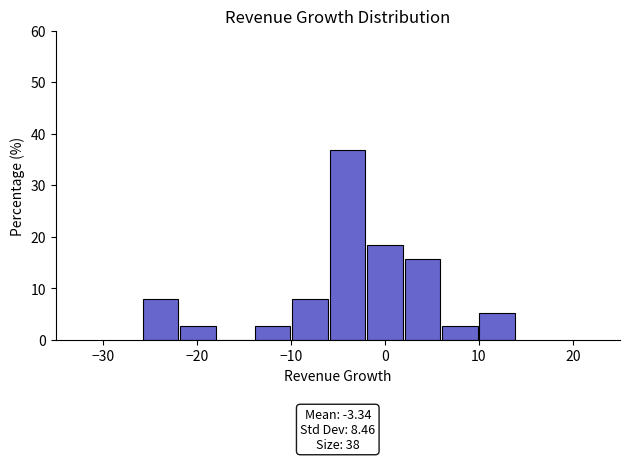

Around what value on the x-axis is the tallest bar? Give the approximate position of its centre, as read against the axis.

-4